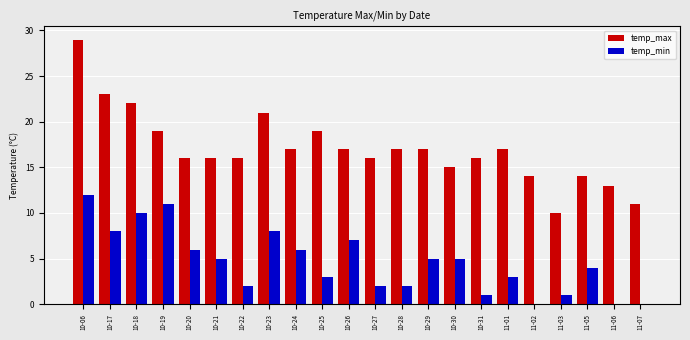

At which category does the chart reach its peak across all series?

10-06